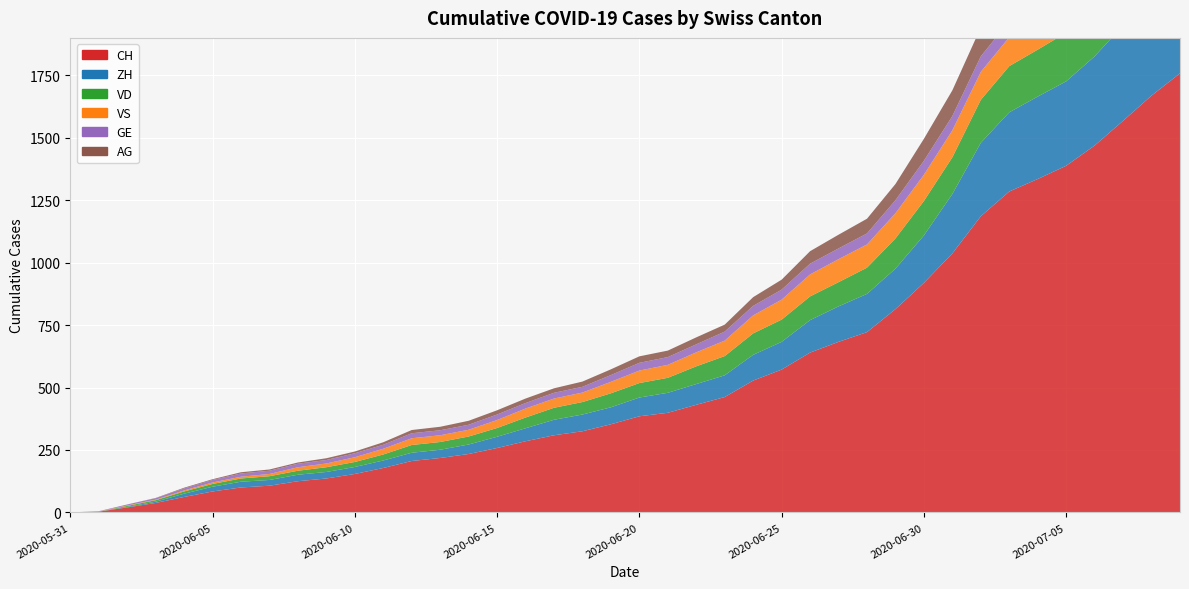

Reading left to right, transcribe all the data shown in this chart.

CH: 0	3	20	38	62	84	100	107	125	136	154	178	206	218	234	258	285	309	325	353	385	399	431	462	528	572	640	683	722	814	919	1037	1186	1285	1335	1388	1469	1568	1669	1758
ZH: 0	0	2	5	13	19	23	23	26	26	28	30	33	33	38	45	52	62	67	68	75	80	83	87	103	111	130	142	153	162	190	238	294	317	330	338	357	382	405	424
VD: 0	0	4	6	9	11	13	15	16	19	20	24	31	31	32	35	43	48	50	56	58	60	71	77	86	89	95	97	105	121	138	147	172	185	188	195	208	224	240	252
VS: 0	1	2	2	4	6	7	9	14	15	19	23	27	27	27	32	36	37	38	46	50	52	56	62	72	80	88	92	93	101	105	108	112	116	118	120	123	126	126	128
GE: 0	1	4	6	8	10	13	13	14	14	16	16	20	20	20	22	22	23	23	27	31	31	32	36	38	40	43	43	44	52	56	57	62	64	67	69	76	80	84	92
AG: 0	0	0	1	3	3	5	5	5	7	7	10	13	14	16	17	18	18	21	23	26	26	28	28	35	40	50	55	59	65	88	103	116	120	123	125	132	140	147	153